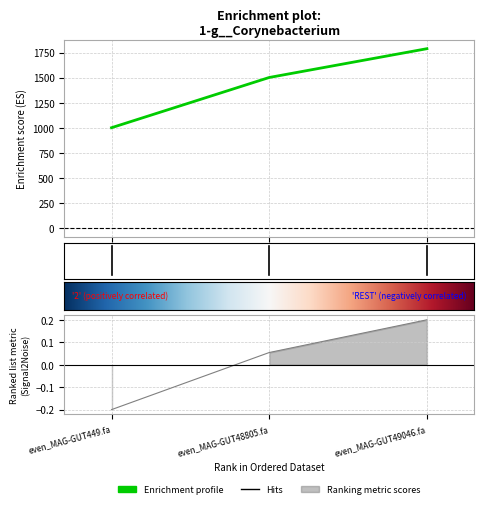

What is the change in value from even_MAG-GUT449.fa to even_MAG-GUT48805.fa?

+500.0